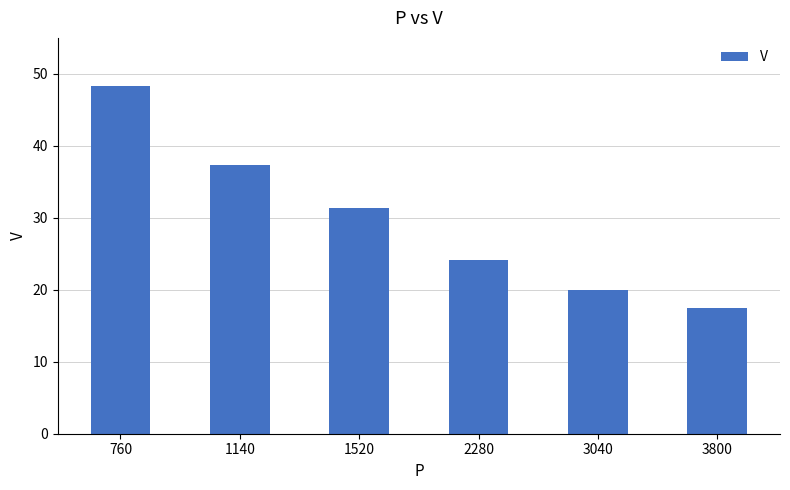

How many data points are less than 31?

3